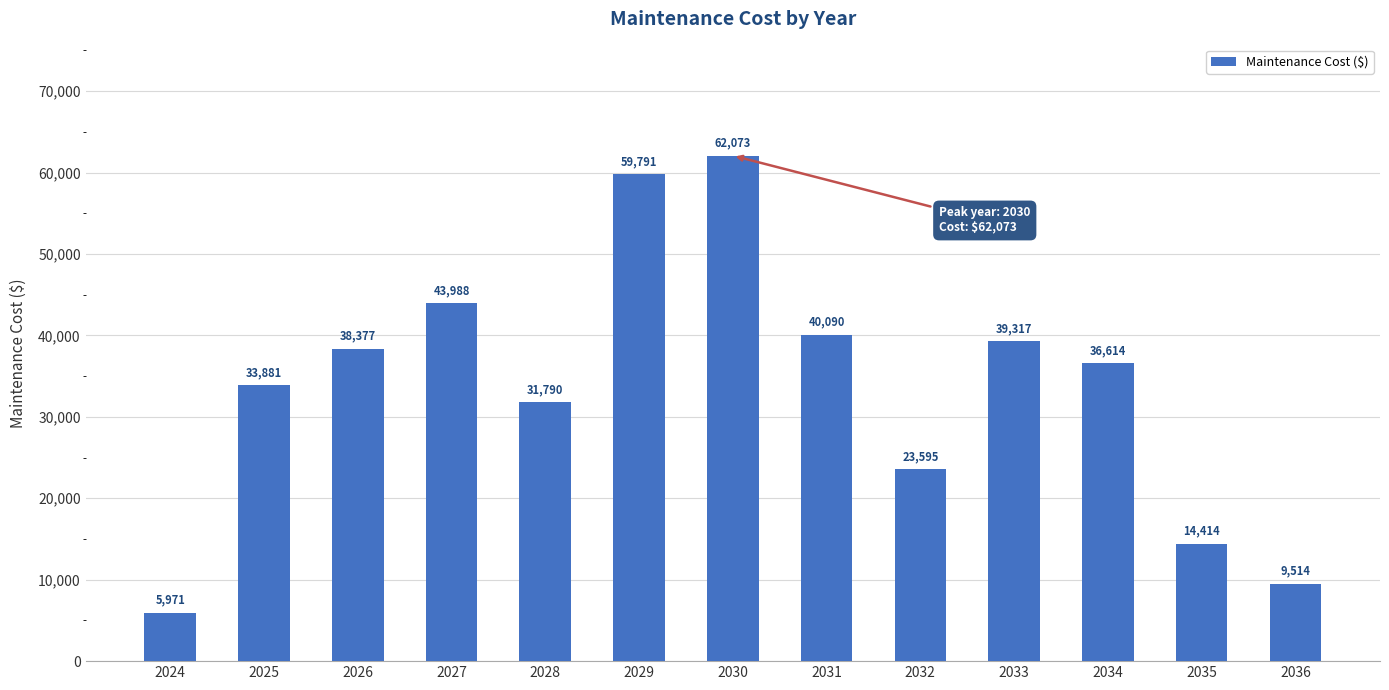

What is the difference between the maximum and second lowest values?

52559.1